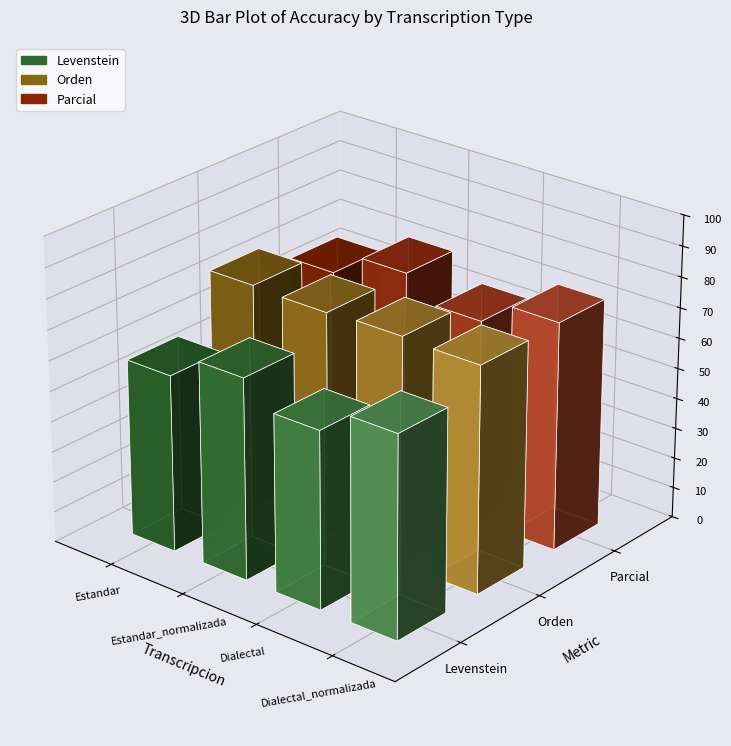

At how many categories does at least one series exceed 66?

4